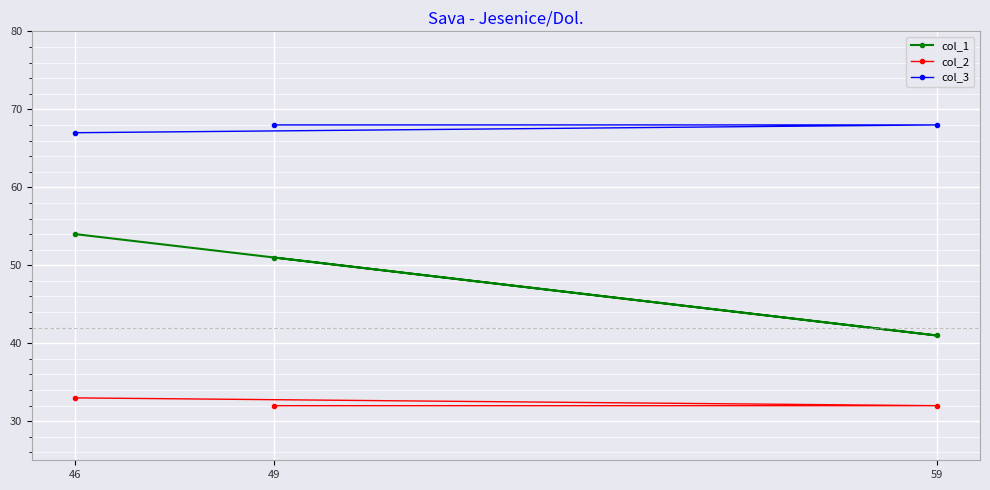

List the labels in order of col_1 value, smallest first.

59, 49, 46